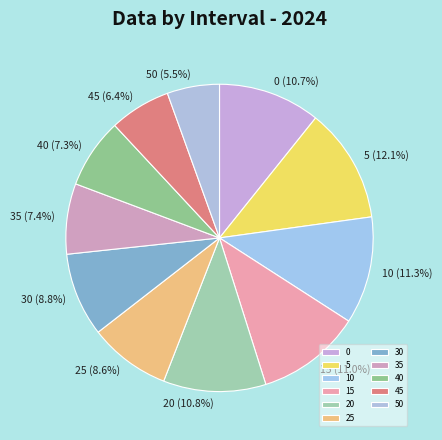

What is the total percentage of 20 and 30?

19.6%